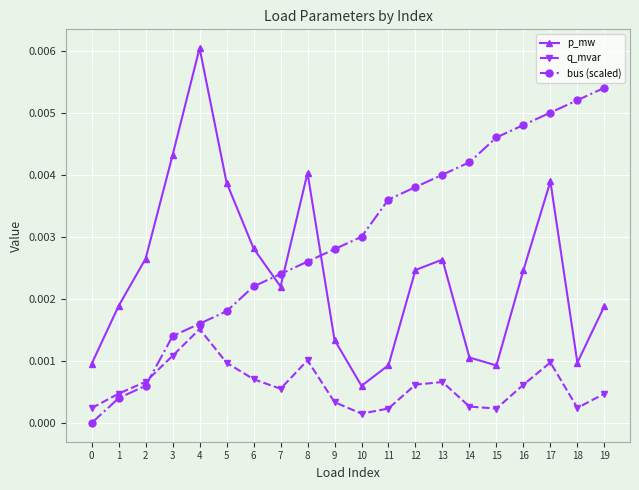

Which series has the largest total across all categories?

bus (scaled)